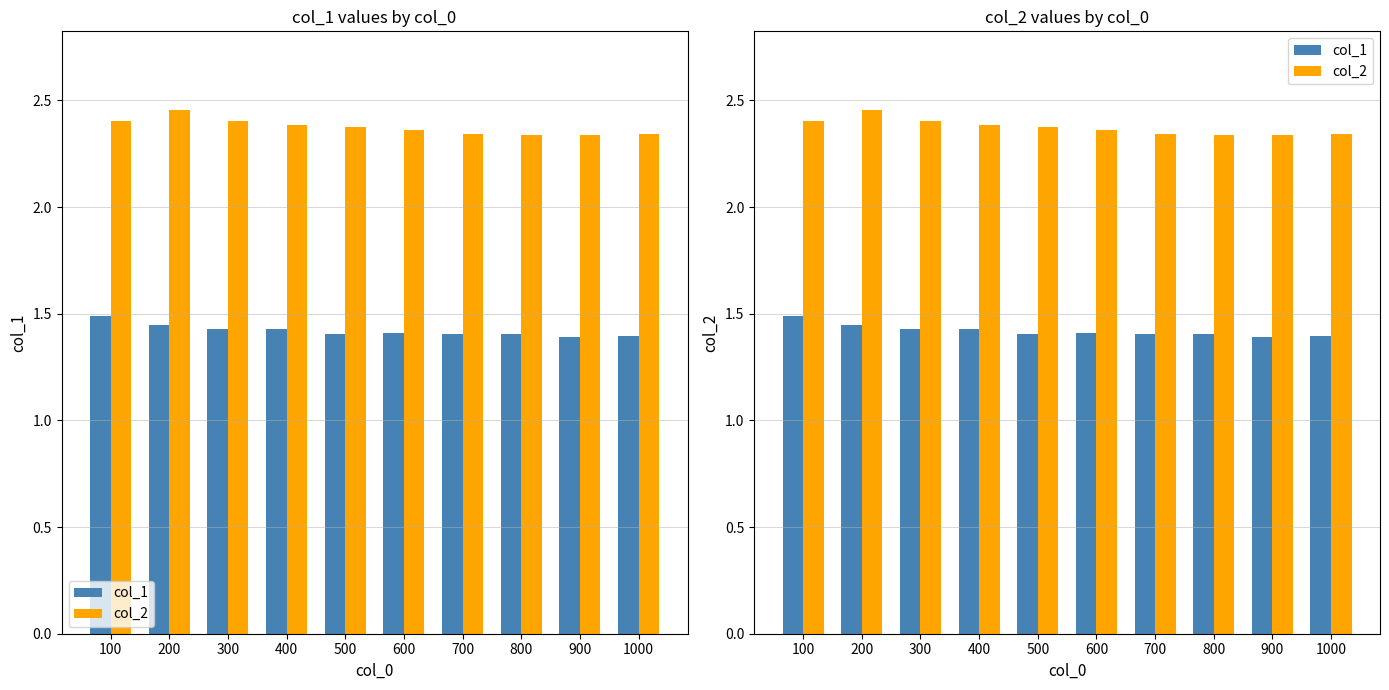

At how many categories does at least one series exceed 1?

10